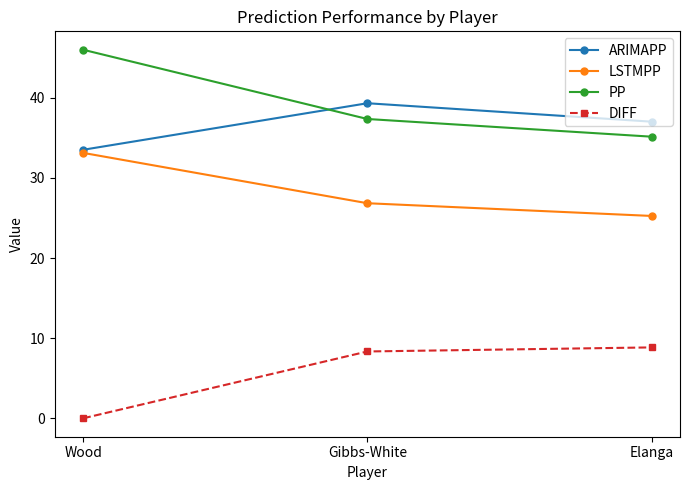

True or false: PP has a value of 7.6 at Gibbs-White.

False